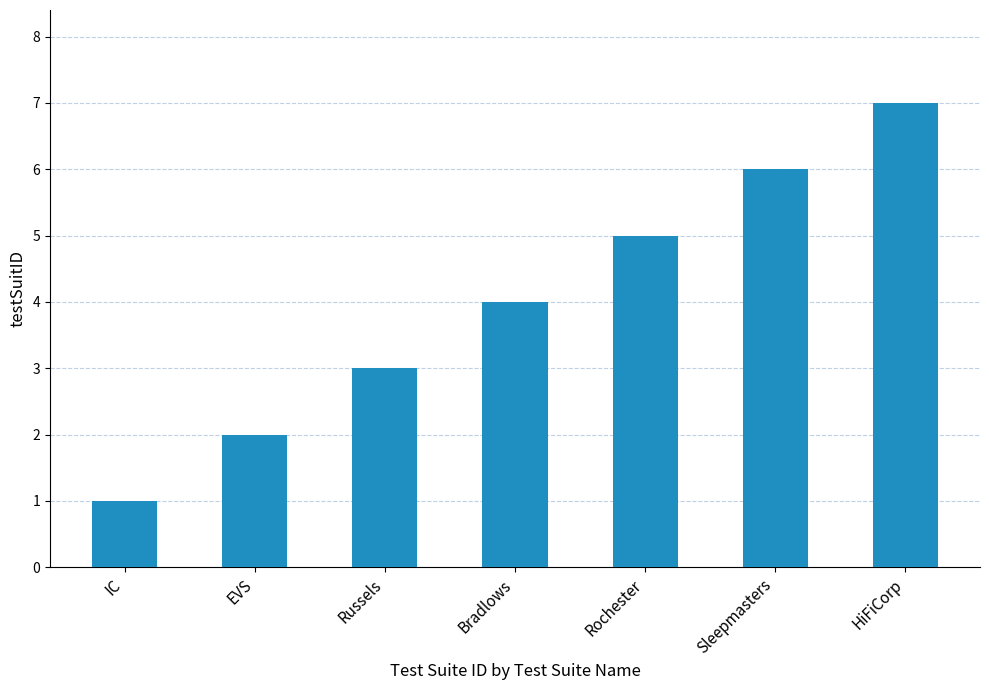

What is the smallest value displayed?

1